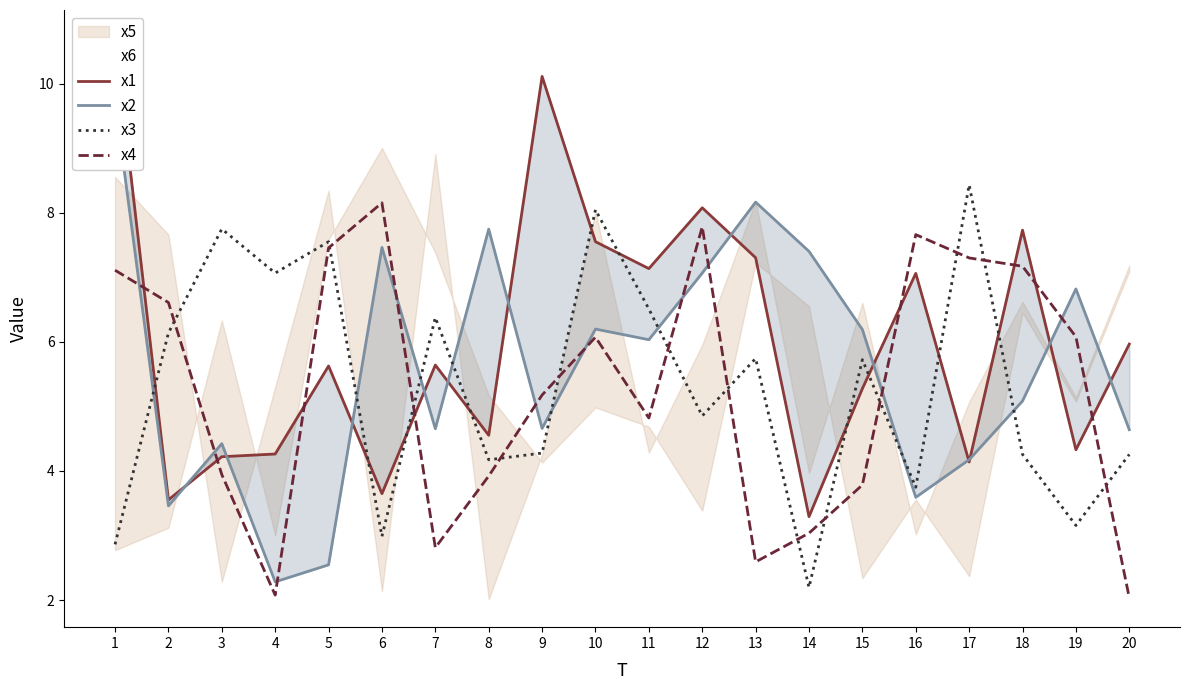

What is the lowest value of the x3 series?

2.2